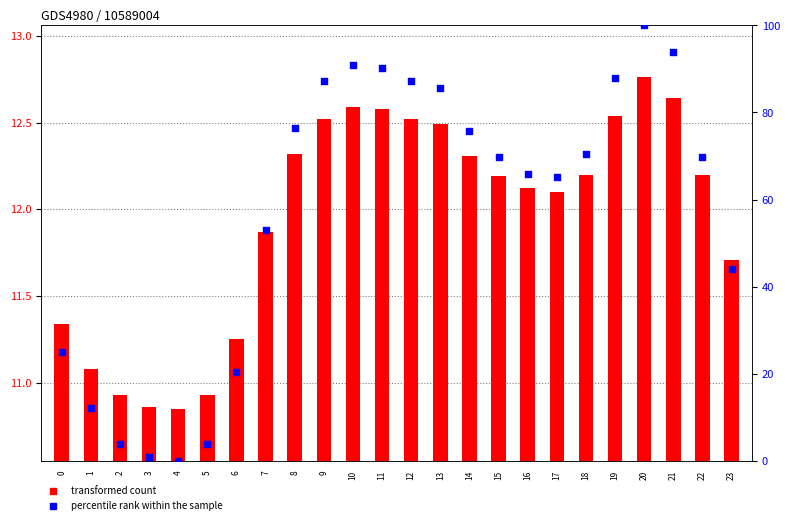

Which series has the largest total across all categories?

percentile rank within the sample